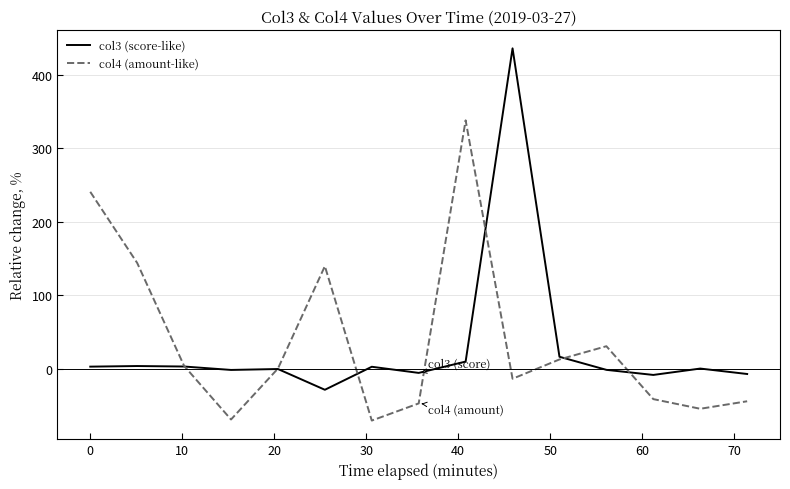

Which series has the widest spread of values?

col3 (score-like)